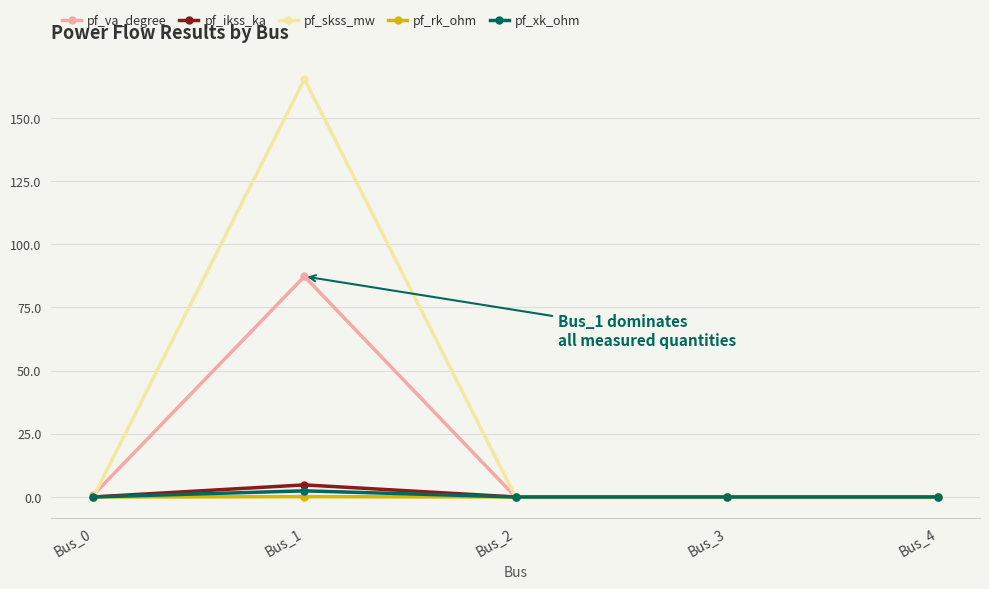

What is the difference between the maximum and second lowest values in the pf_ikss_ka series?

4.8